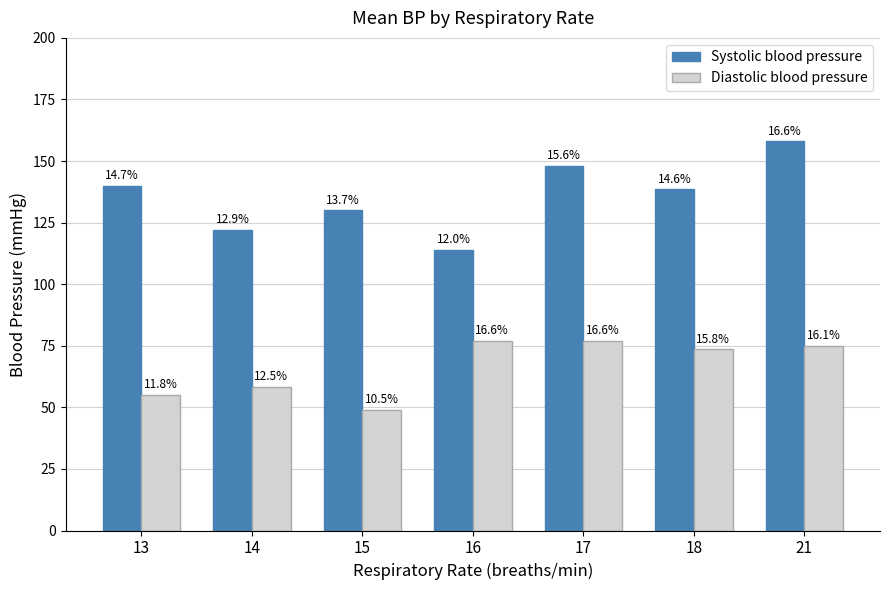

What is the approximate value of Diastolic blood pressure at 17?

77.0